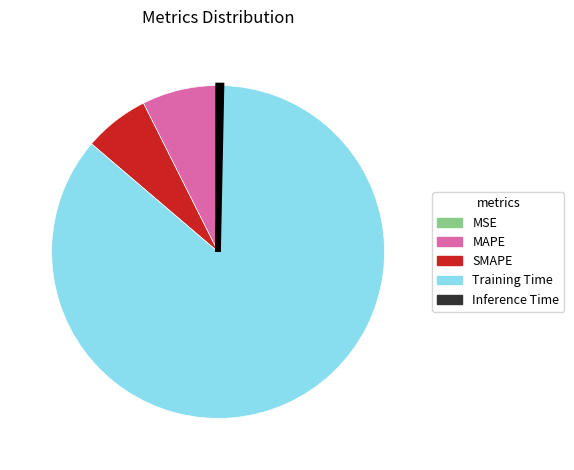

Do Training Time and SMAPE together represent more than half of the pie?

Yes